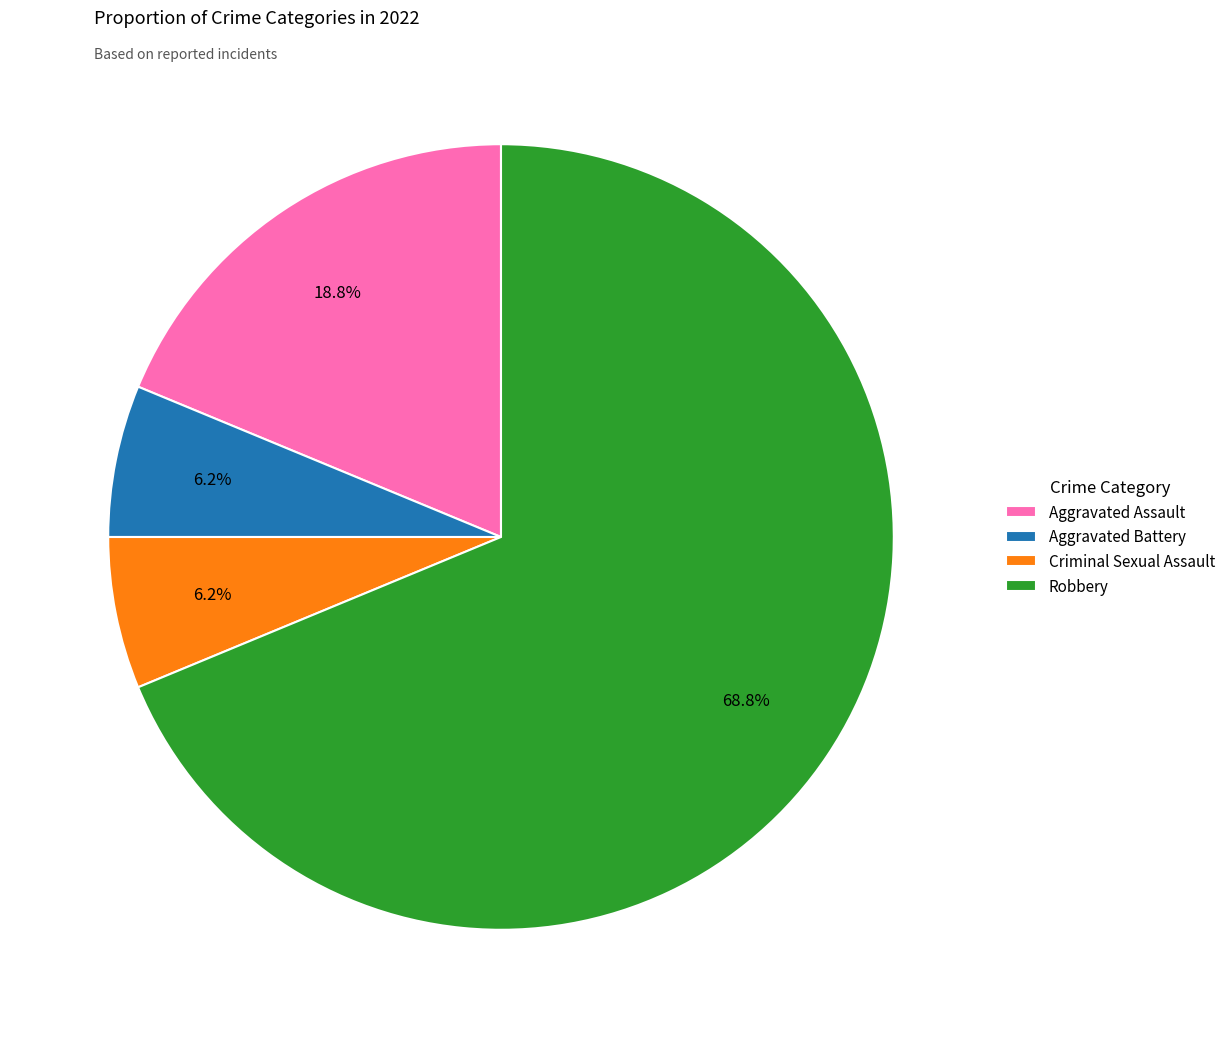

Count the number of slices in the pie.

4